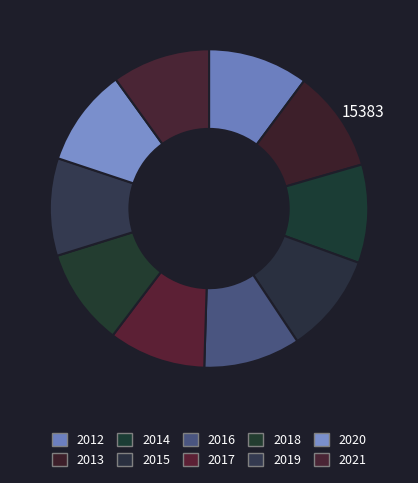

To the nearest percent, what is the average slice percentage?

10%